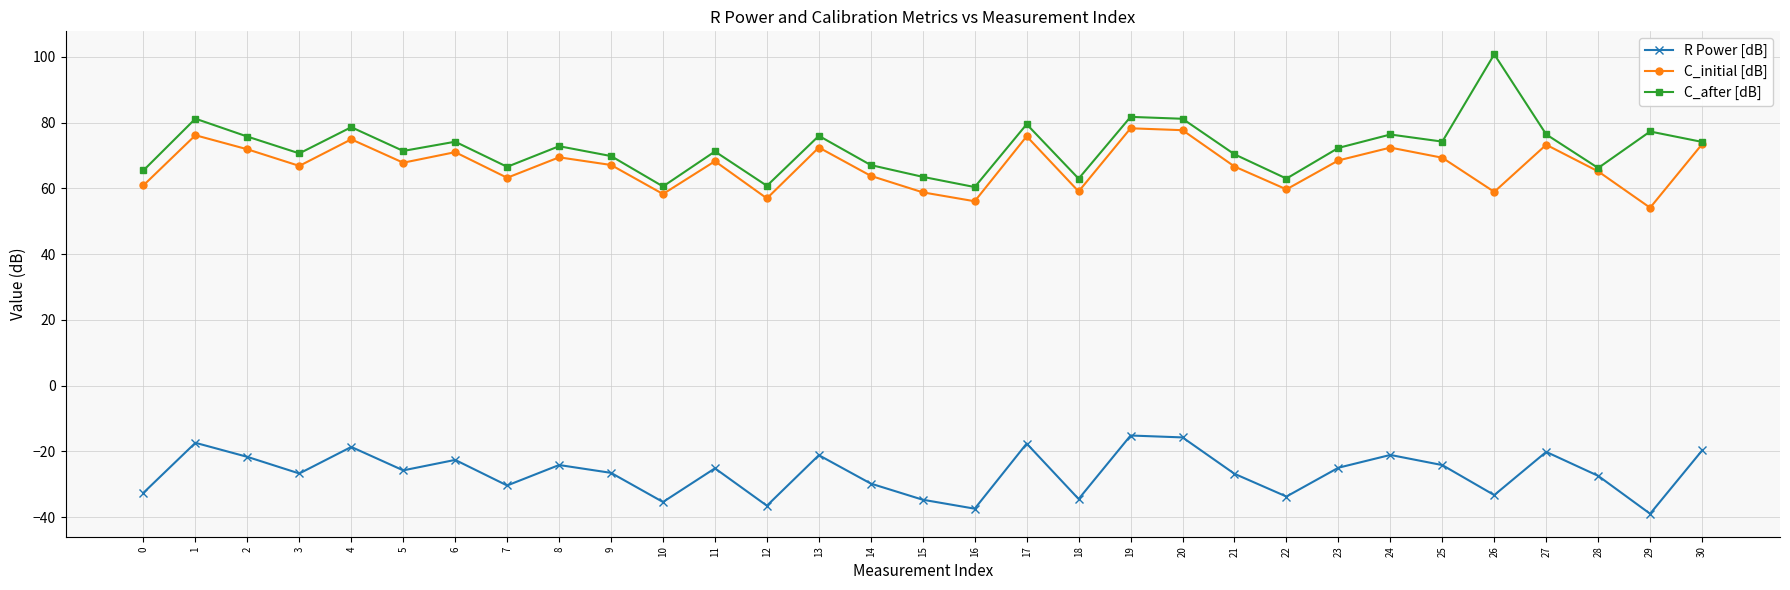

Between 20 and 24, which series saw the biggest shift?

R Power [dB]